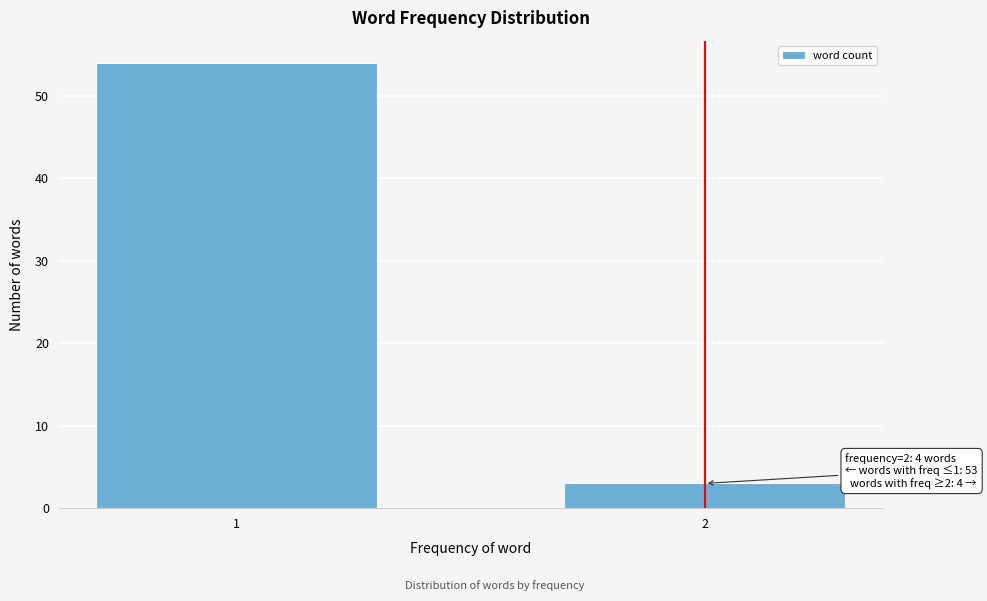

Reading left to right, transcribe all the data shown in this chart.

1=54	2=3